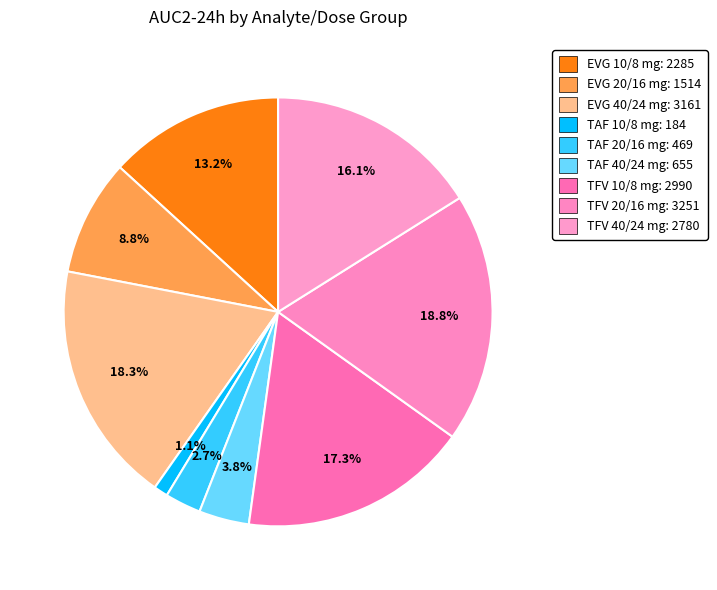

Count the number of slices in the pie.

9